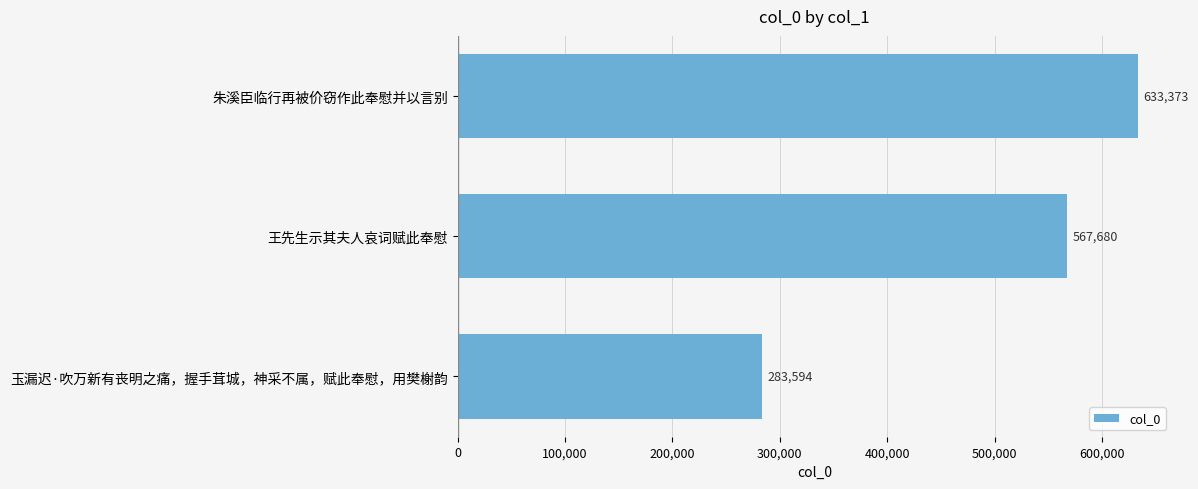

What is the greatest value displayed?

633373